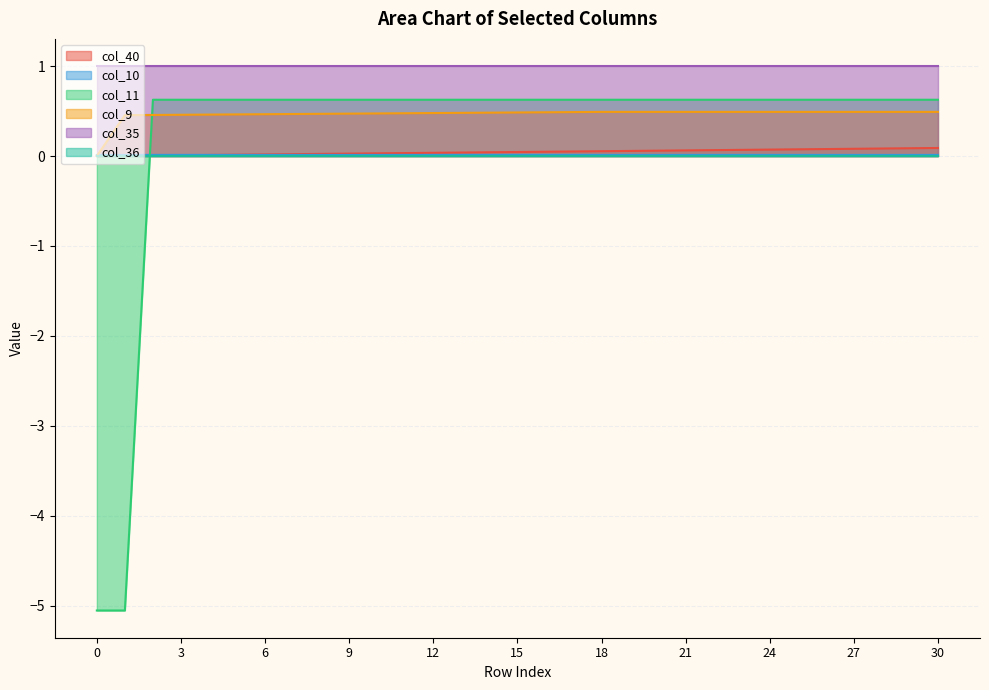

True or false: col_10 has more than 1 points higher than both neighbors.

False